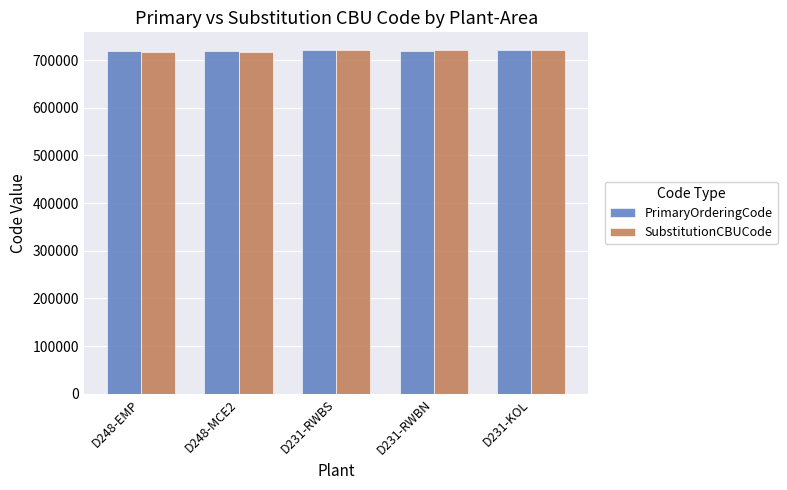

What is the lowest value of the SubstitutionCBUCode series?

716986